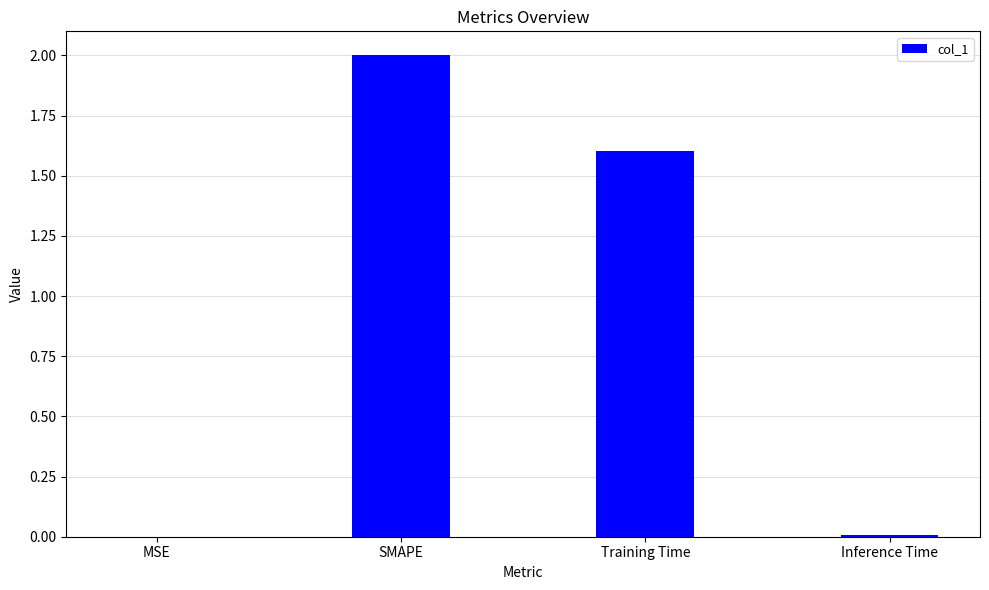

At which label is the value closest to 1?

Training Time